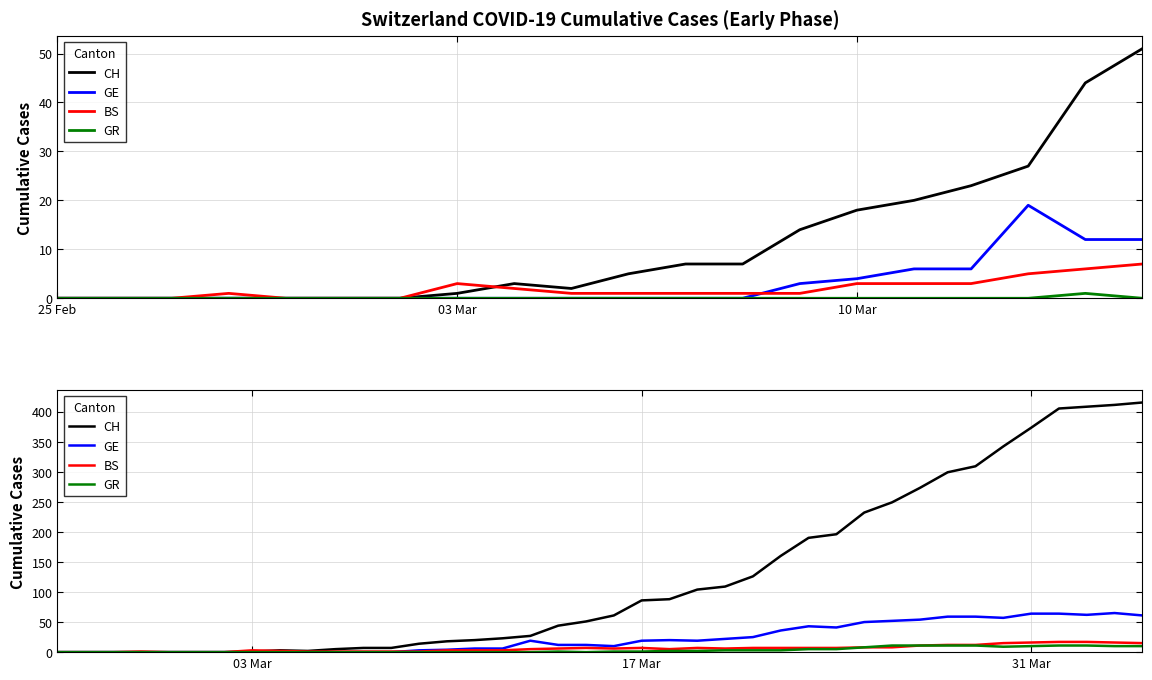

Which series has the largest total across all categories?

CH